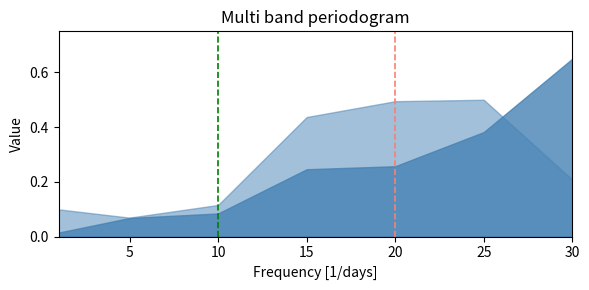

Which label corresponds to the largest value in the chart?

30